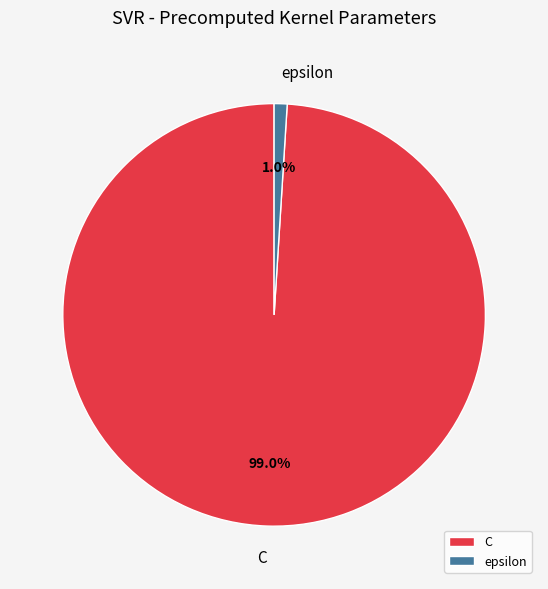

Is epsilon the majority of the pie?

No